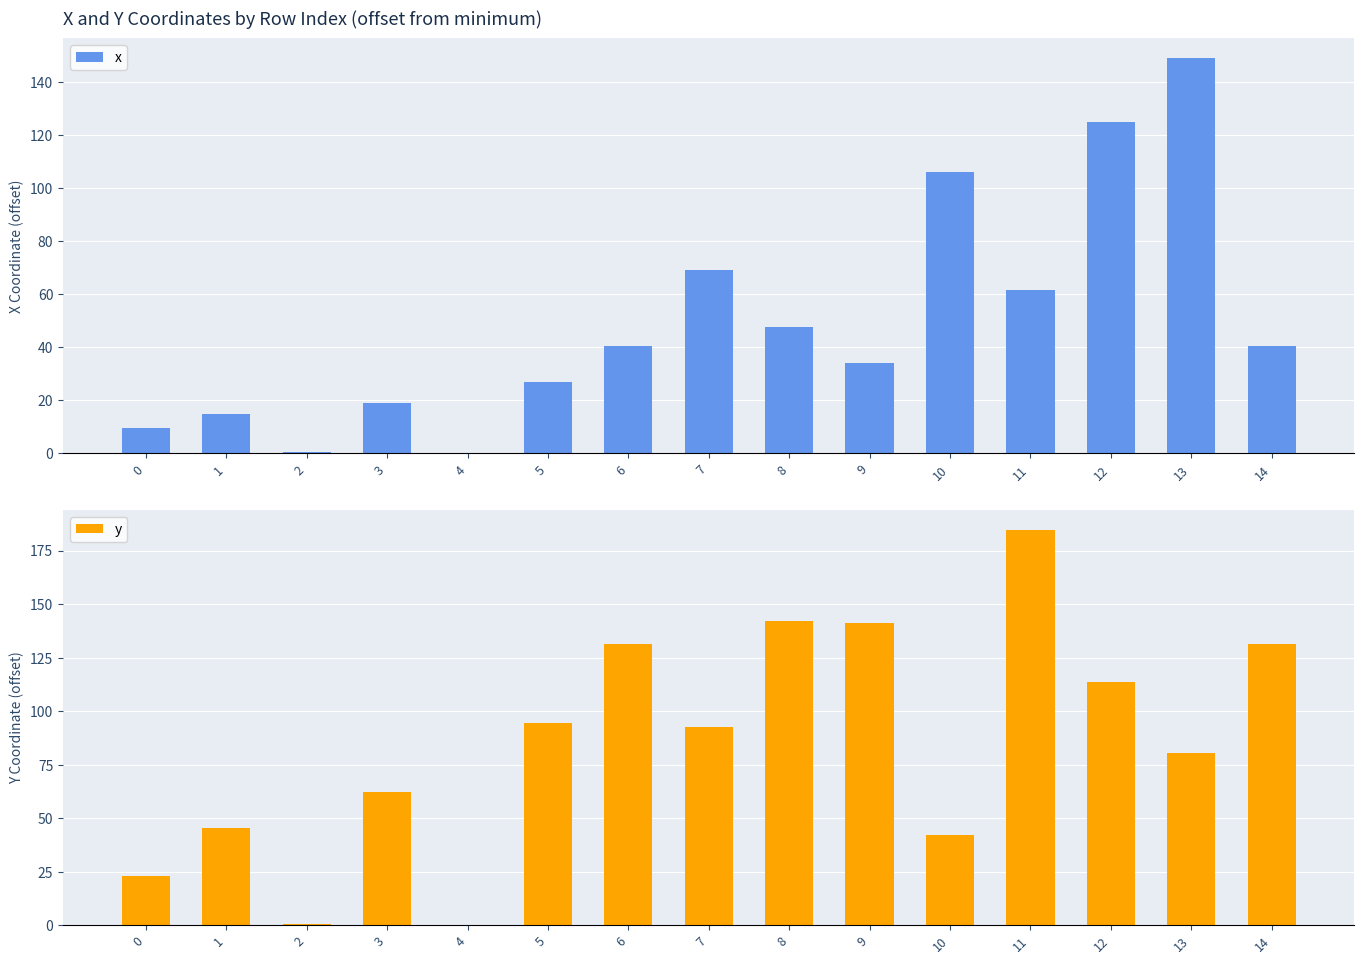

What are all the series names shown in the legend?

x, y